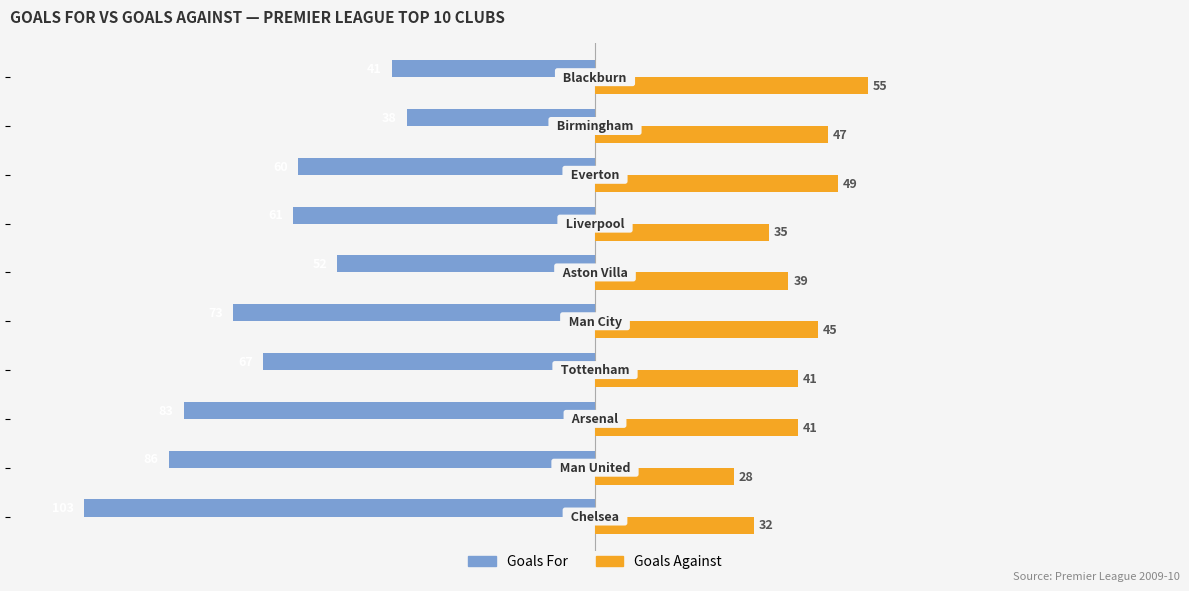

Which series has the largest total across all categories?

Goals Against